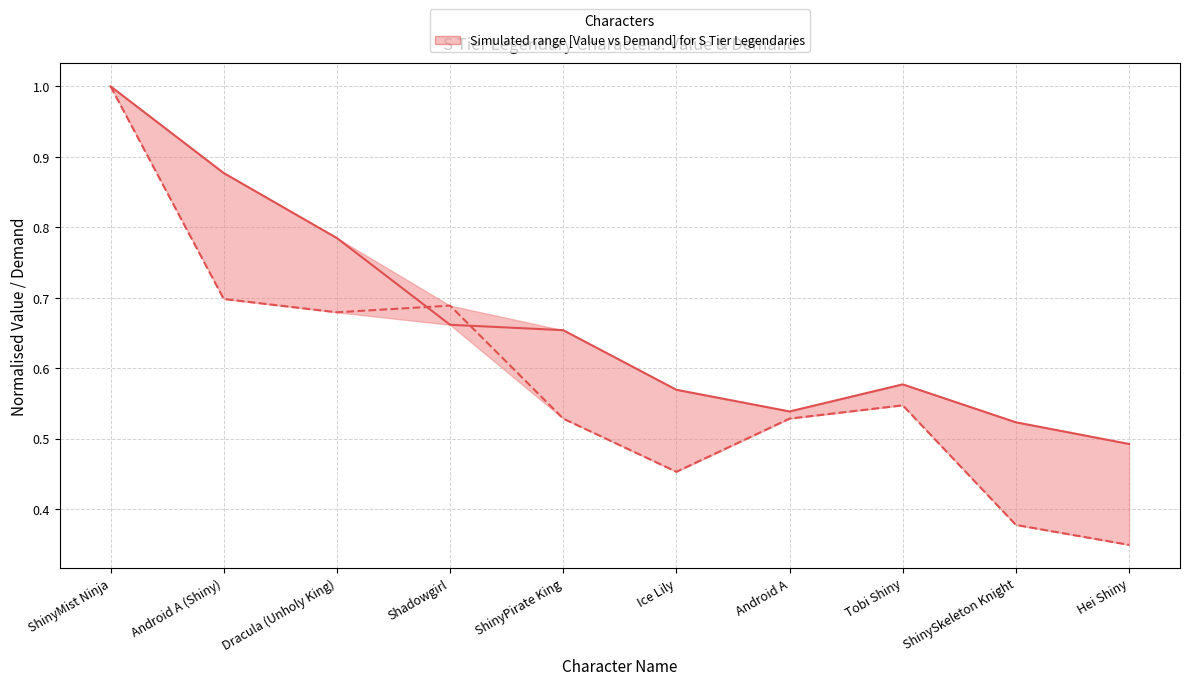

Between which two adjacent categories do Demand (normalised) and Value (normalised) first intersect?

Dracula (Unholy King) and Shadowgirl